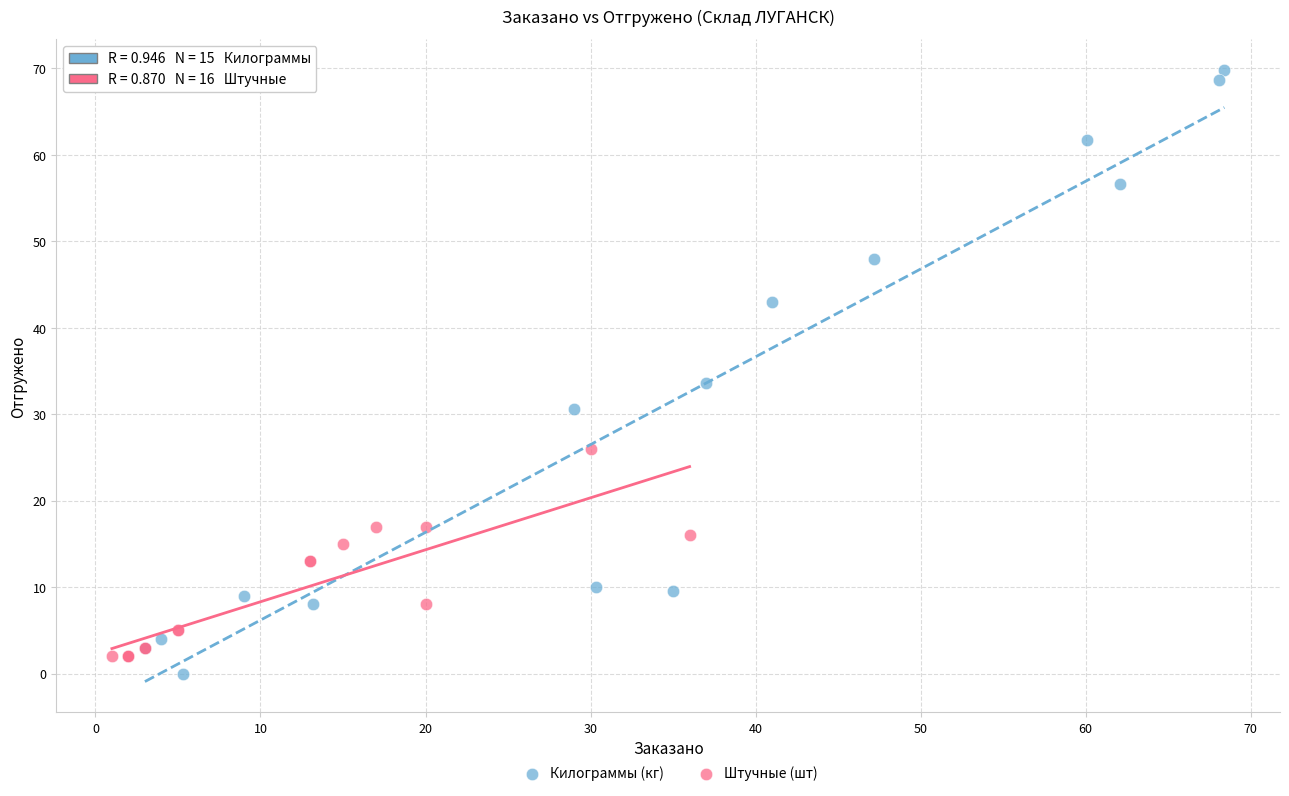

Which series has the widest spread of Y values?

Килограммы (кг)